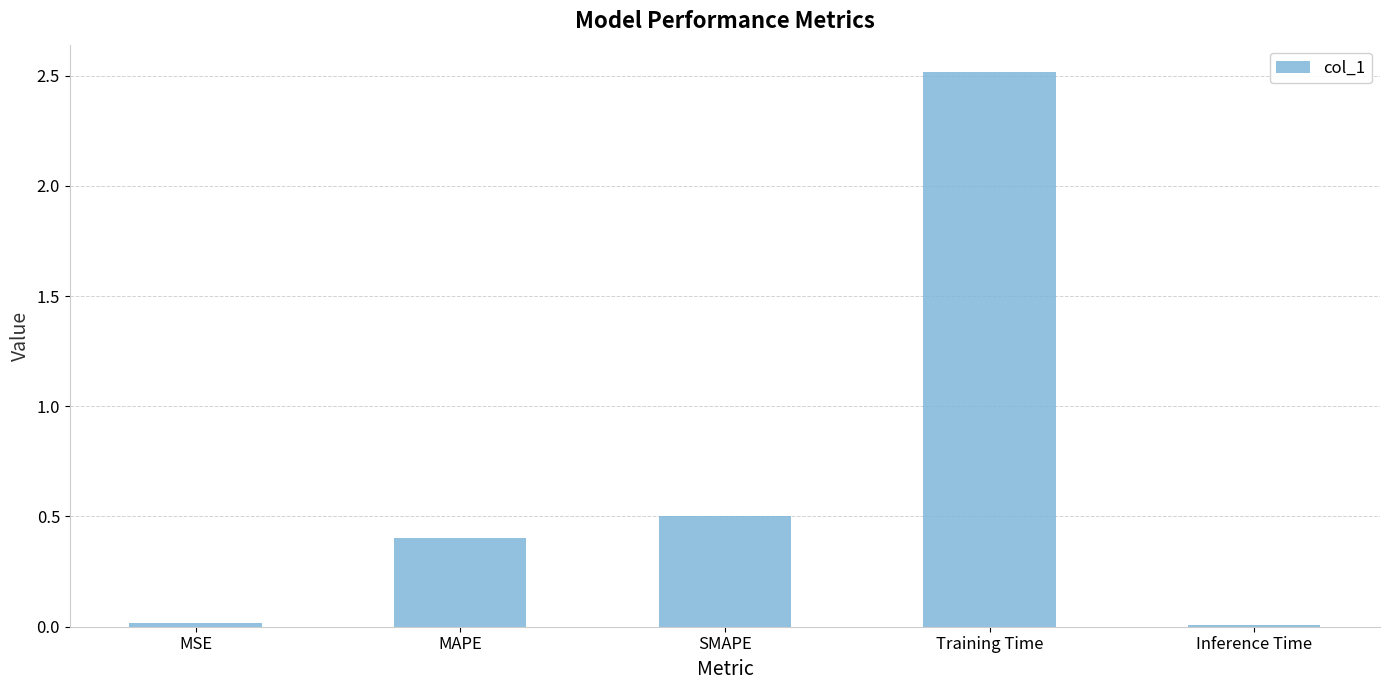

What is the average value?

0.7